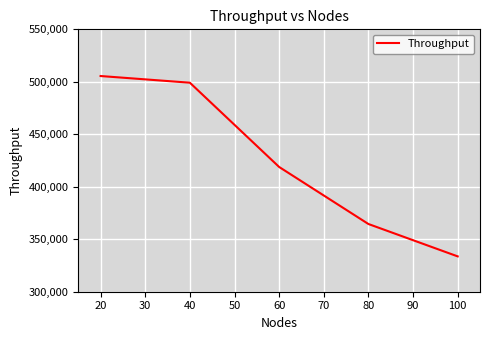

Which has a higher value, 60 or 80?

60